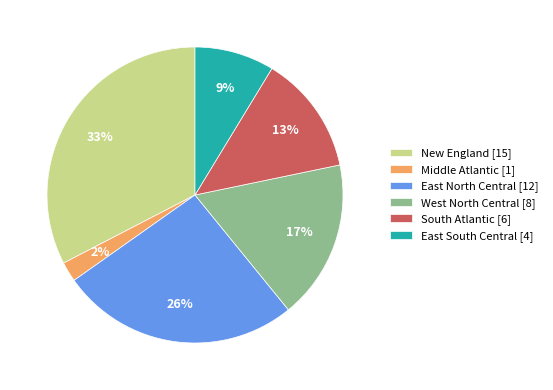

Is it true that East South Central is 4% of the pie?

False